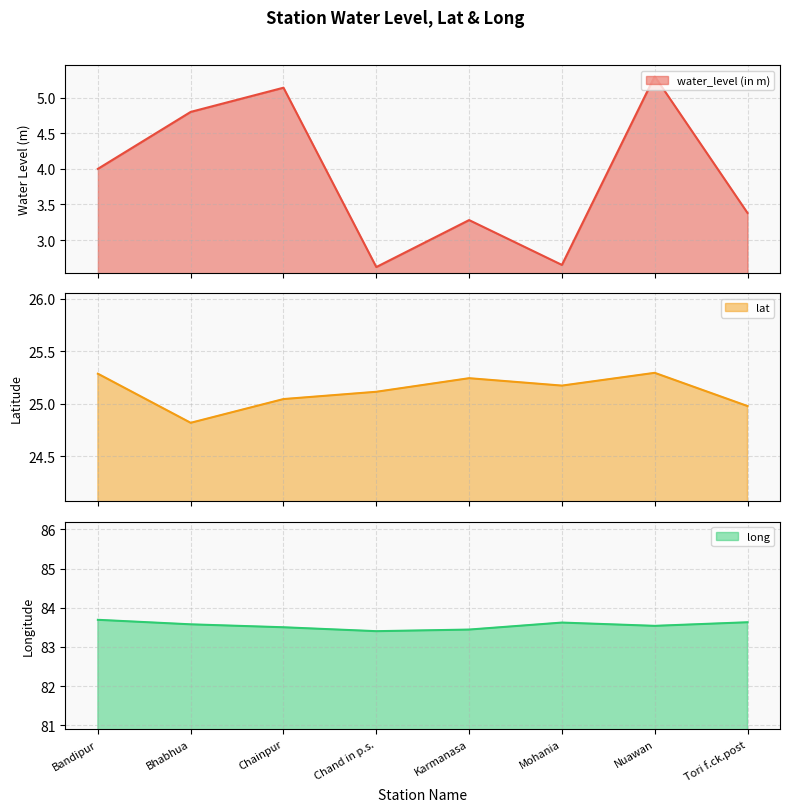

What is the label of the 6th point from the right?

Chainpur